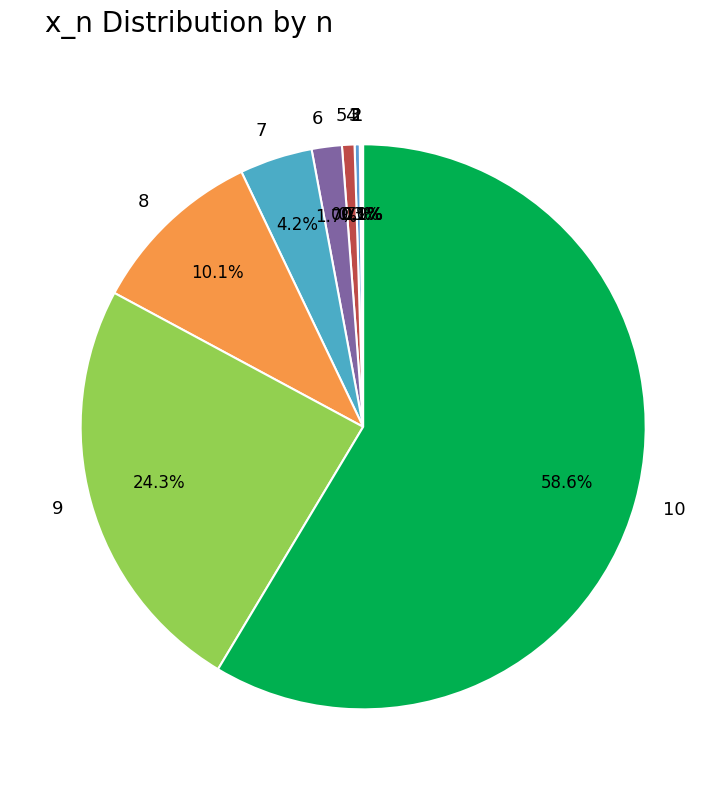

Combined, do 8 and 9 account for over 50%?

No